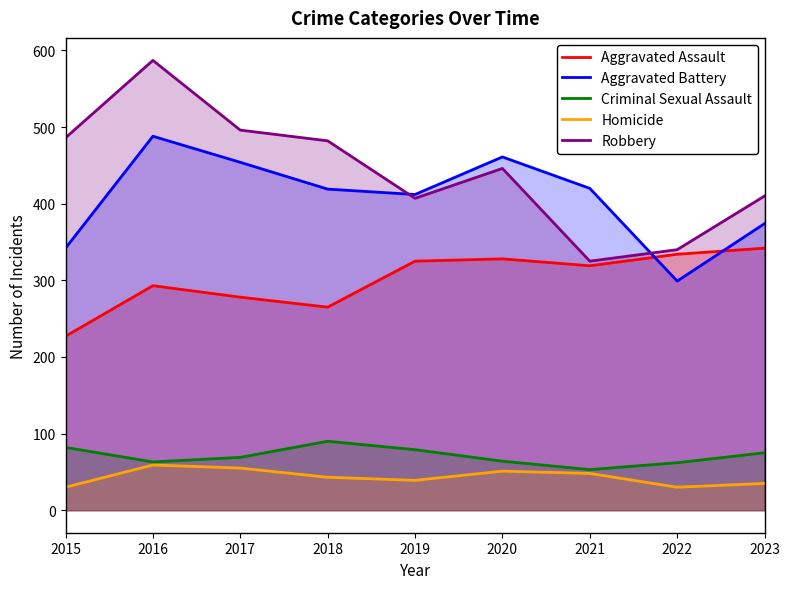

At which category is the sum across all series the highest?

2016